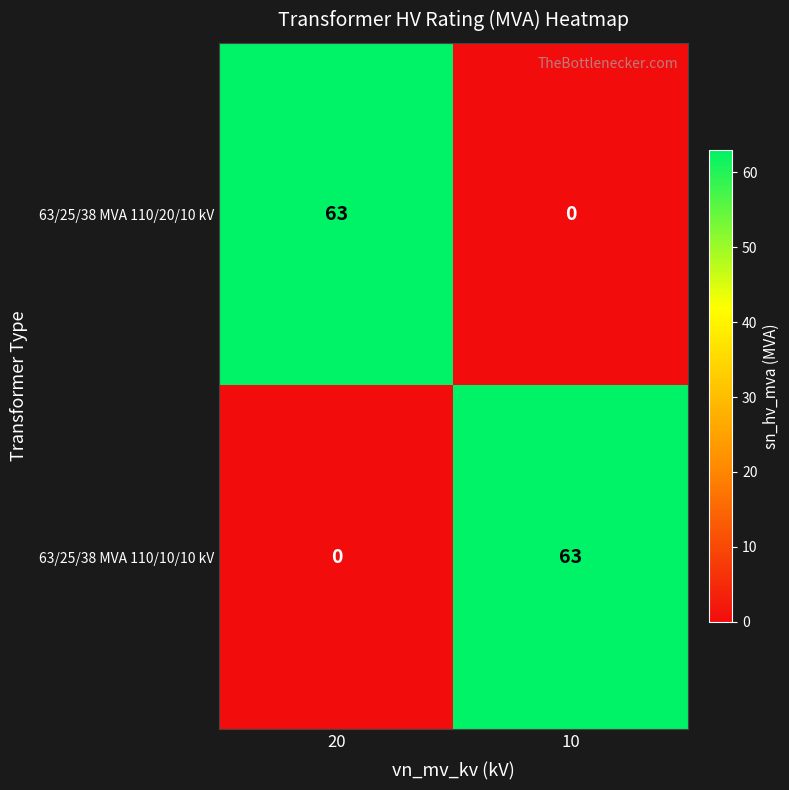

Rank the categories by 63/25/38 MVA 110/10/10 kV value from highest to lowest.

10, 20